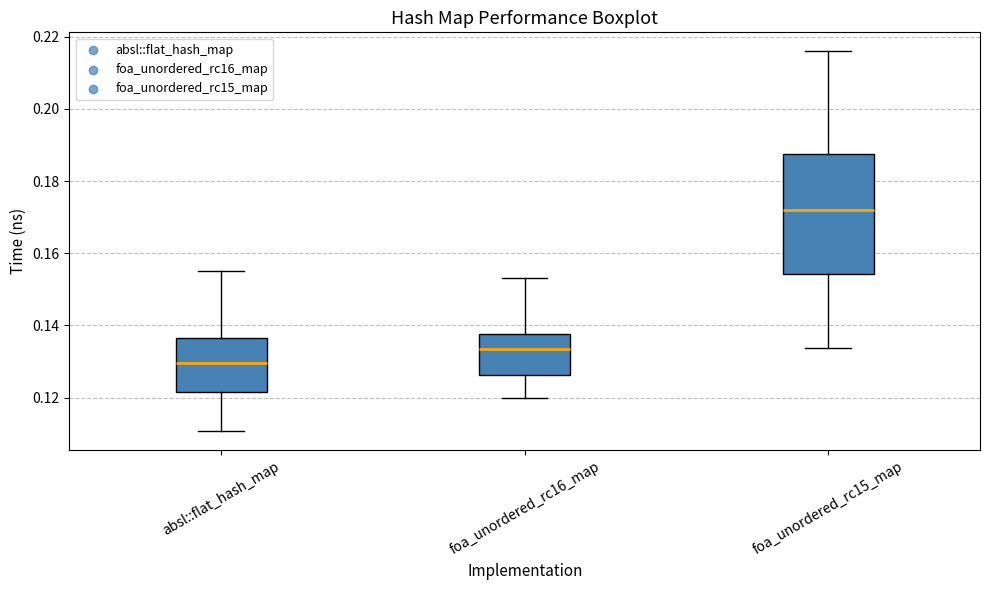

Reading left to right, transcribe this box plot: for each box, give where its median line is, the range the box spans, and where its two whiskers end, as read against the y-axis. The values are not printed on the chart, so give them approximately, as read against the axis.

absl::flat_hash_map: median 0.130, box 0.122 to 0.136, whiskers 0.110 to 0.156
foa_unordered_rc16_map: median 0.134, box 0.126 to 0.138, whiskers 0.120 to 0.154
foa_unordered_rc15_map: median 0.172, box 0.154 to 0.188, whiskers 0.134 to 0.216